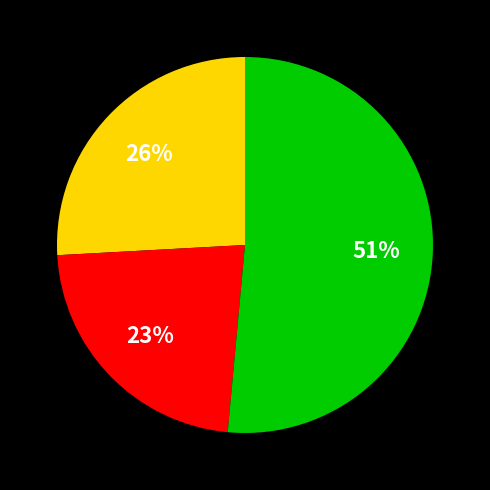

Is there a majority slice in this chart?

Yes